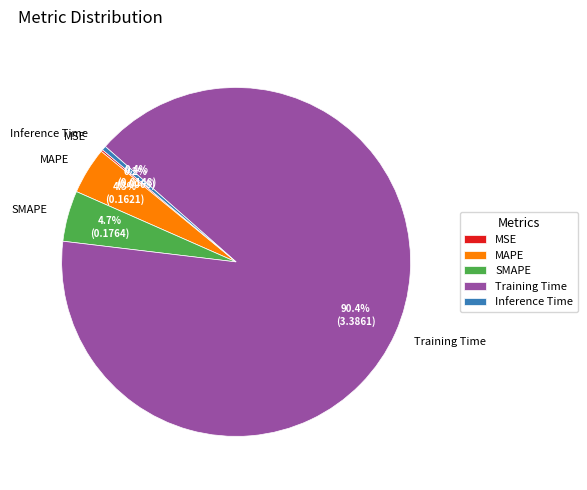

Which slice is the largest?

Training Time